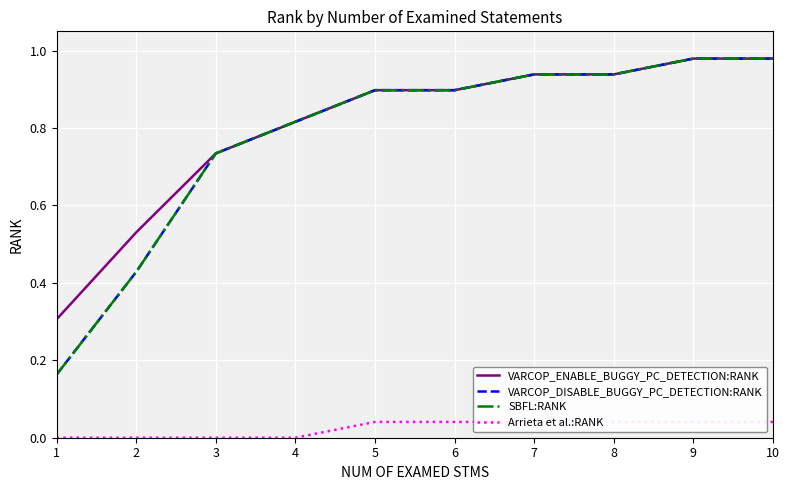

How many lines are shown in the chart?

4